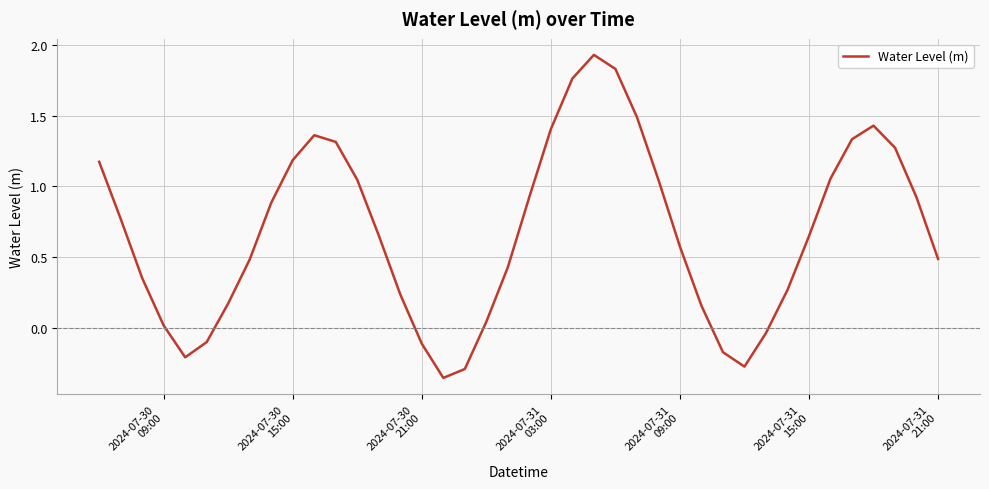

What is the difference between the maximum and minimum values?

2.3